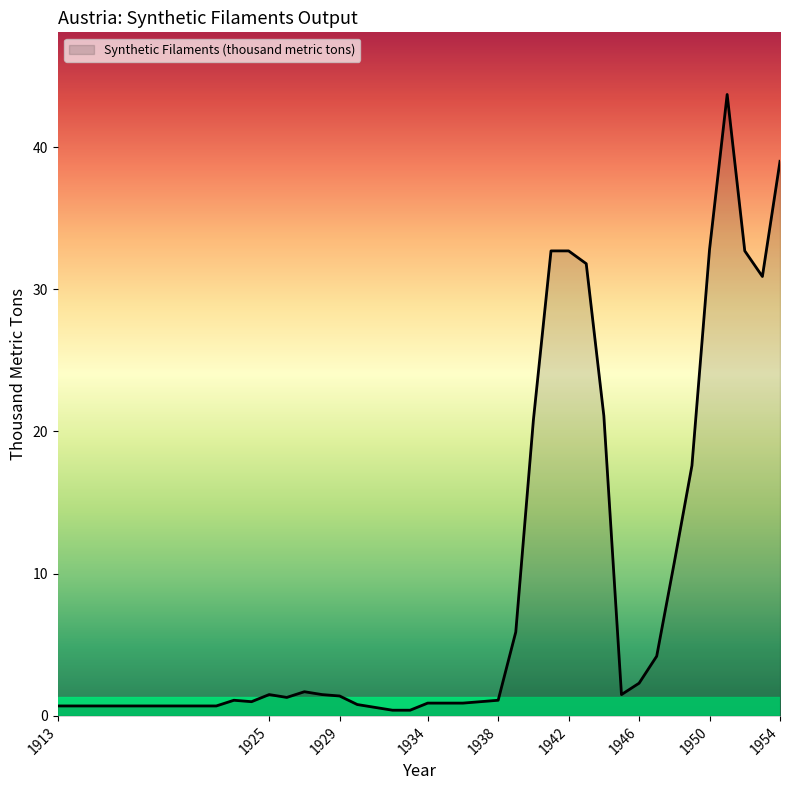

True or false: the data has more than 1 interior local peaks.

True